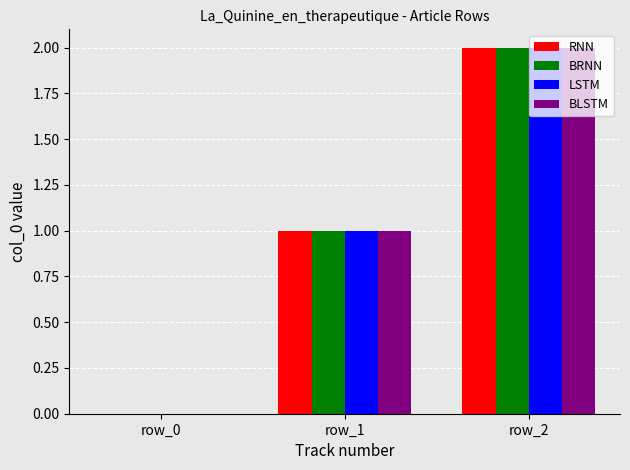

How many positive values does the RNN series have?

2